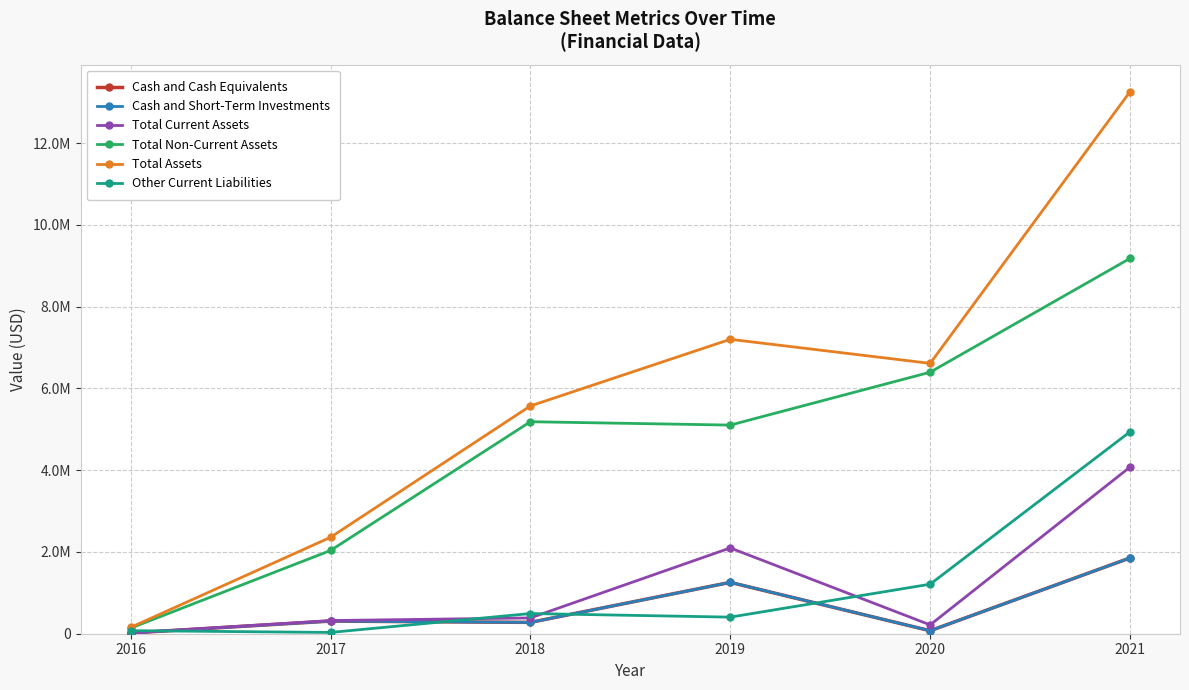

Does the chart display data point markers on the line(s)?

Yes